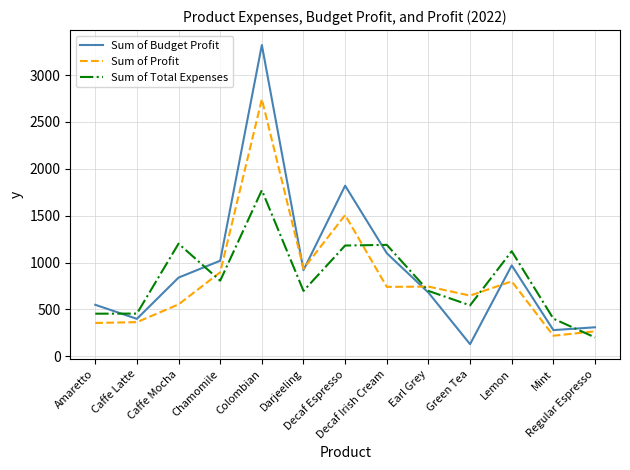

In Sum of Budget Profit, how many points are lower than both neighbors (excluding endpoints)?

4